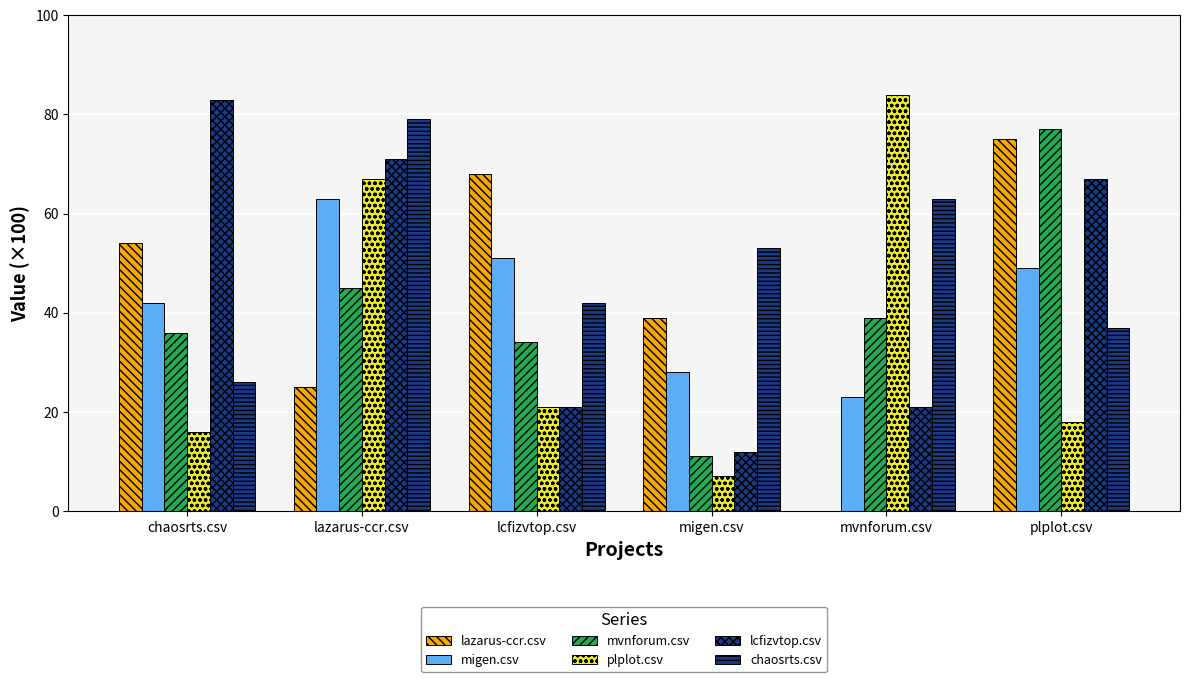

True or false: chaosrts.csv has a value of 20.8 at lcfizvtop.csv.

False